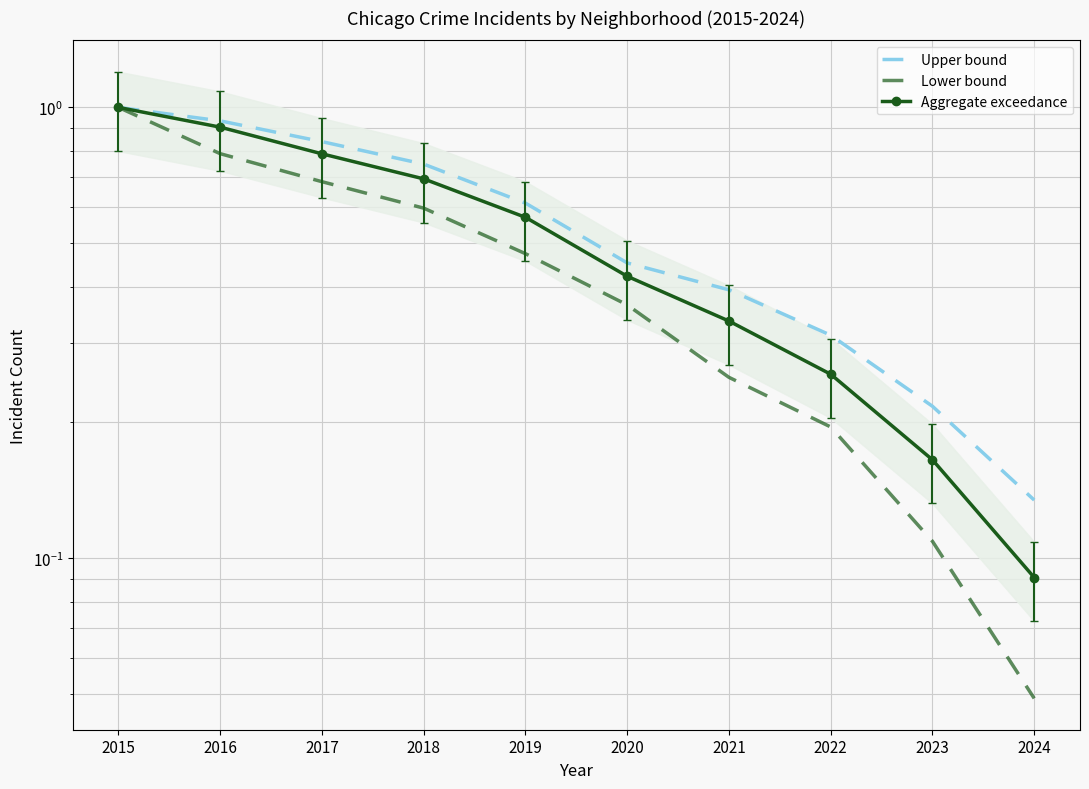

Is the value of Lower bound at 2015 greater than the value of Aggregate exceedance at 2024?

Yes